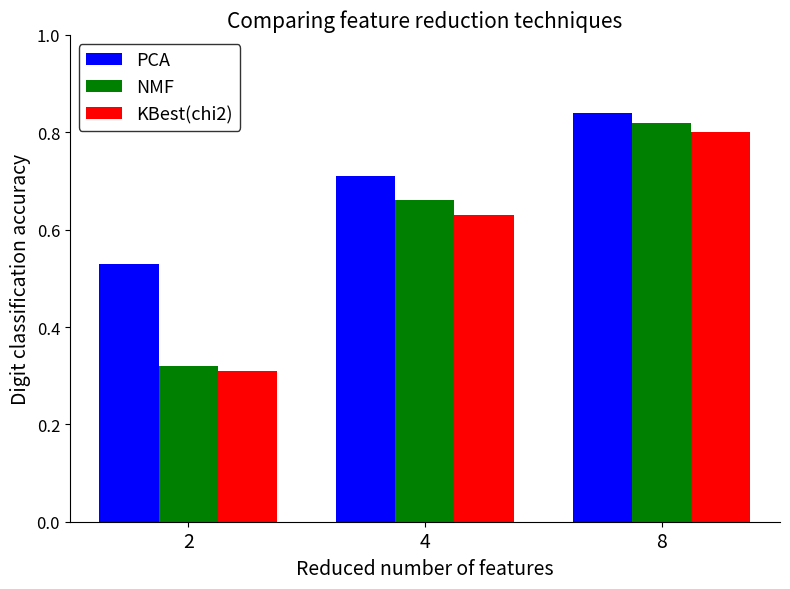

Which label corresponds to the largest value in the chart?

8